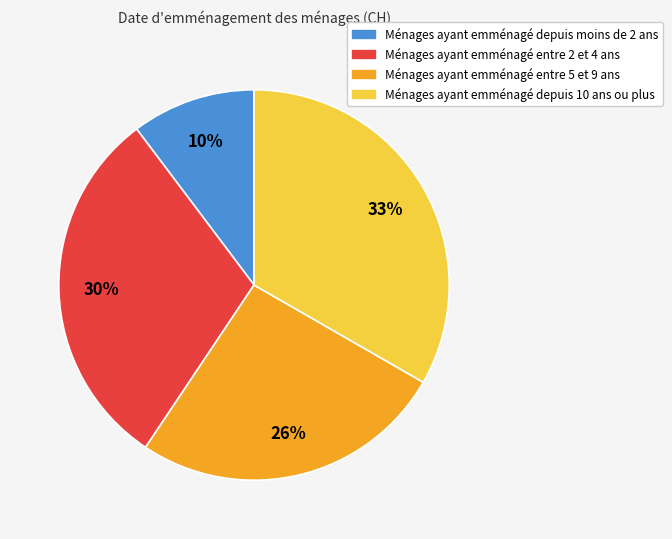

Is there a majority slice in this chart?

No